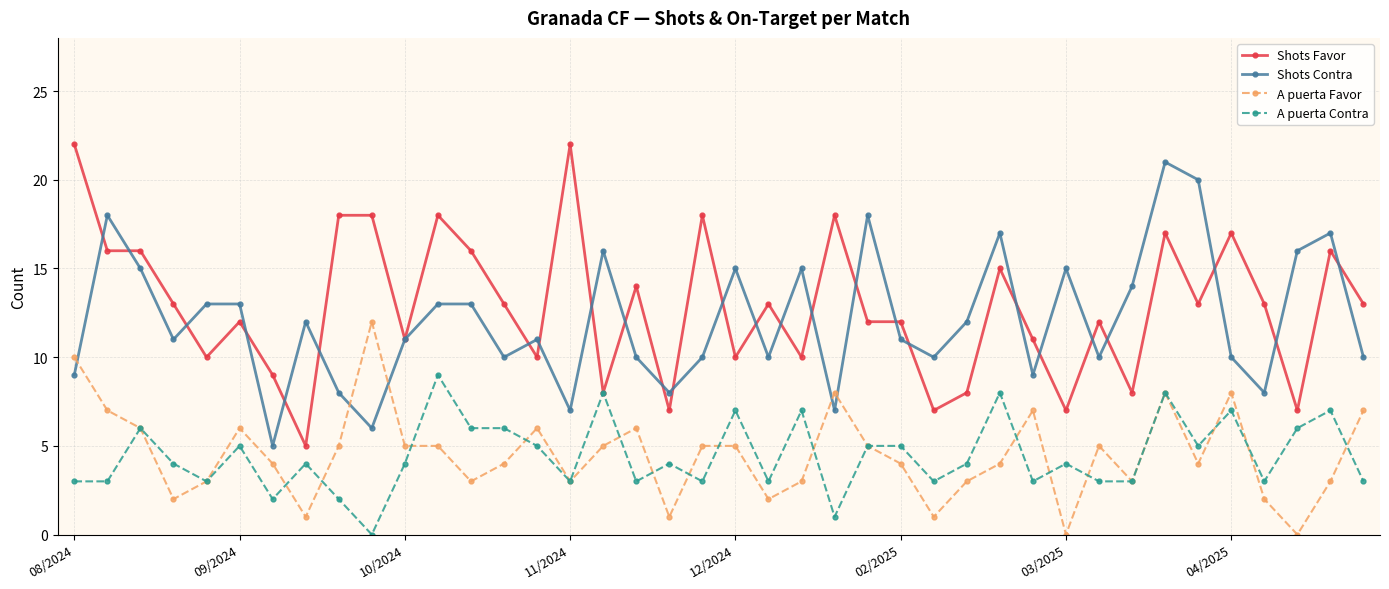

How many intersections are there between A puerta Favor and Shots Contra?

5